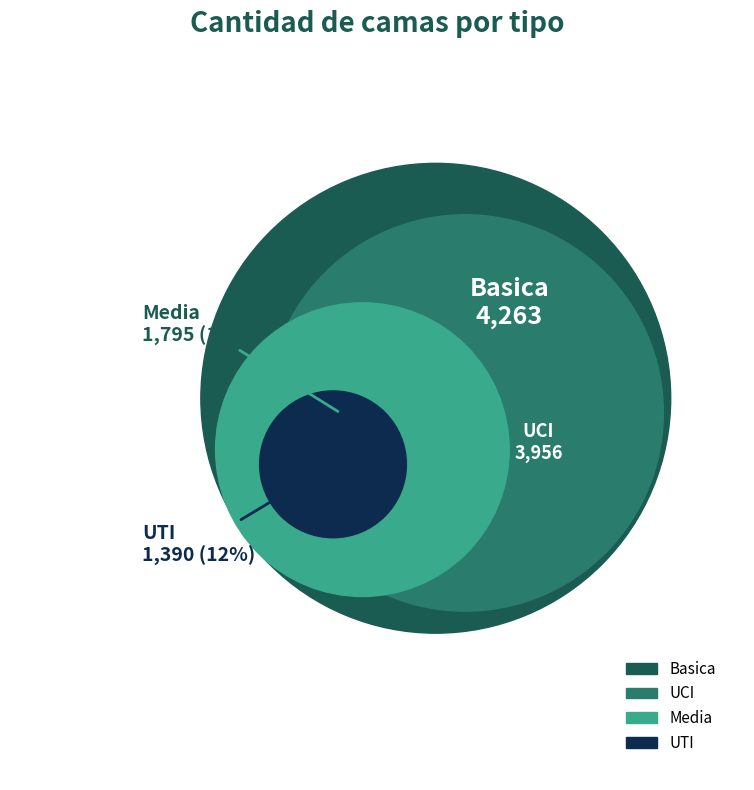

Does any single category account for the majority?

No